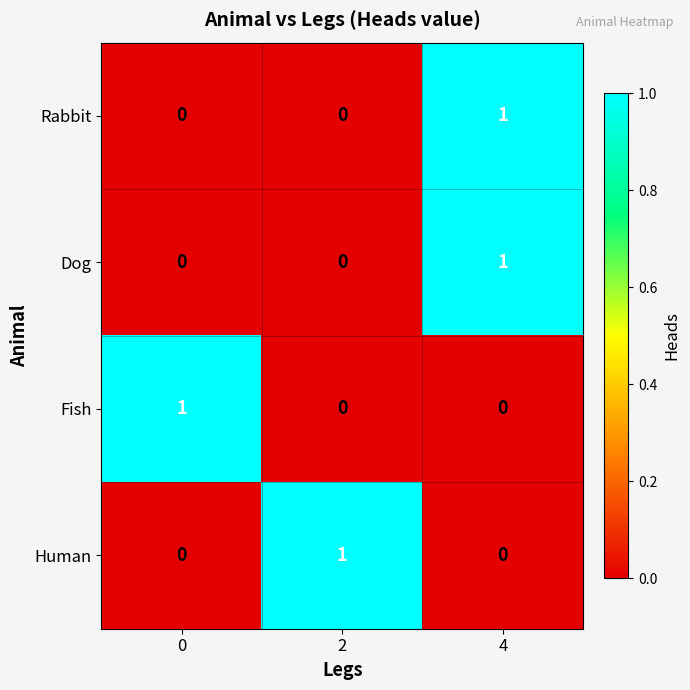

Is it true that Fish equals 0 at 4?

True